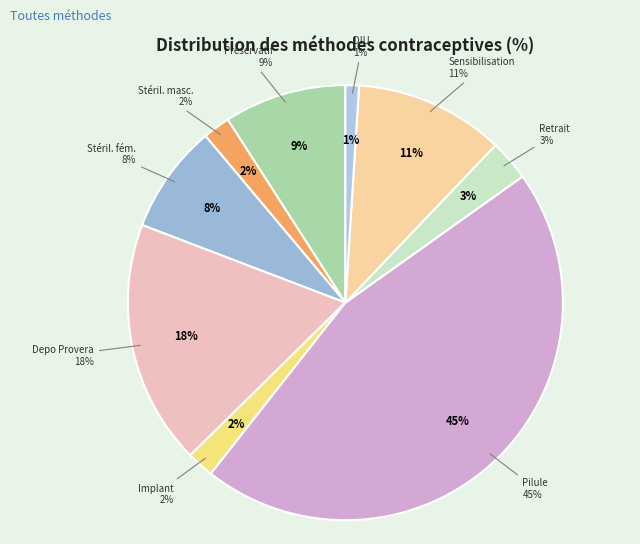

True or false: Stérilisation féminine accounts for 8% of the total.

True